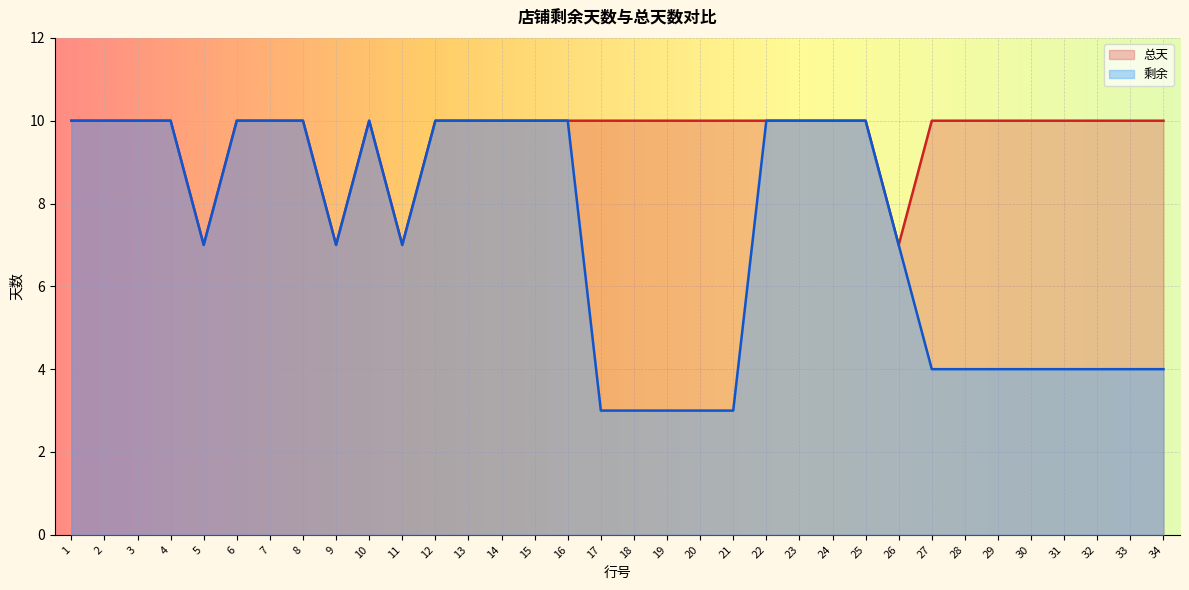

Rank the categories by 总天 value from highest to lowest.

1, 2, 3, 4, 6, 7, 8, 10, 12, 13, 14, 15, 16, 17, 18, 19, 20, 21, 22, 23, 24, 25, 27, 28, 29, 30, 31, 32, 33, 34, 5, 9, 11, 26